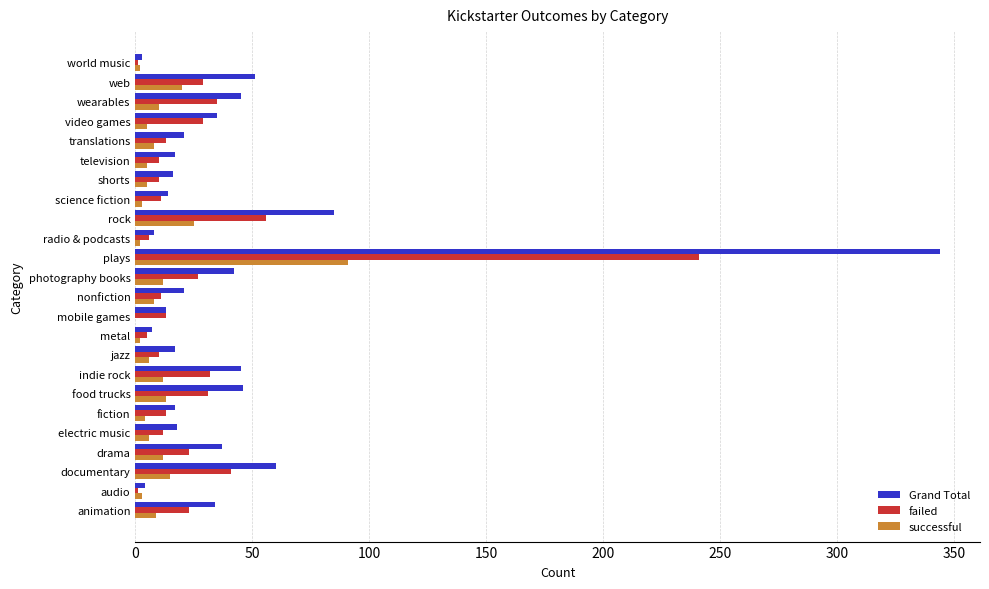

The failed series shows 16 at video games. True or false?

False